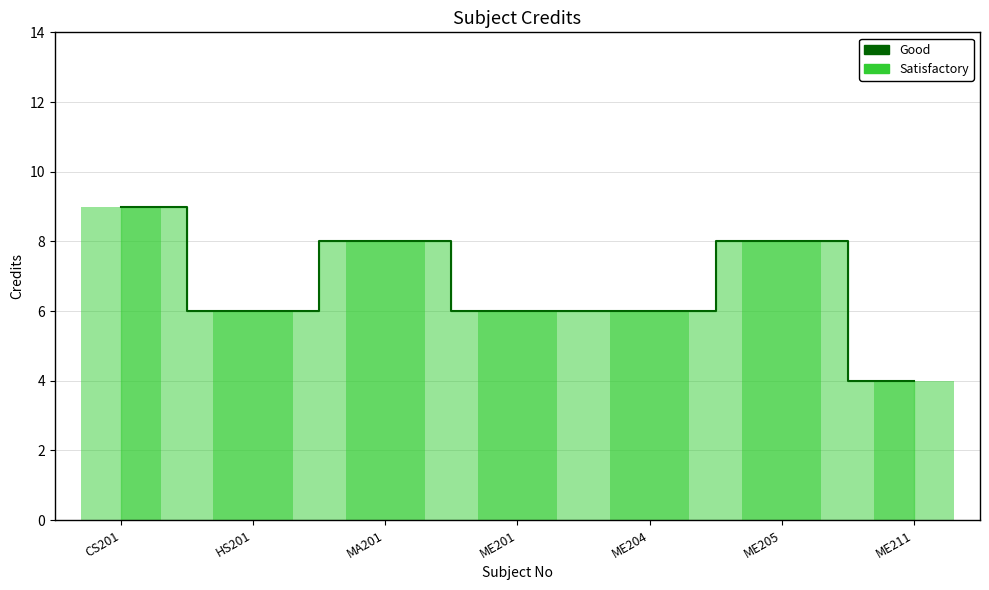

Where does the Credit (bar) series first go above 6?

CS201